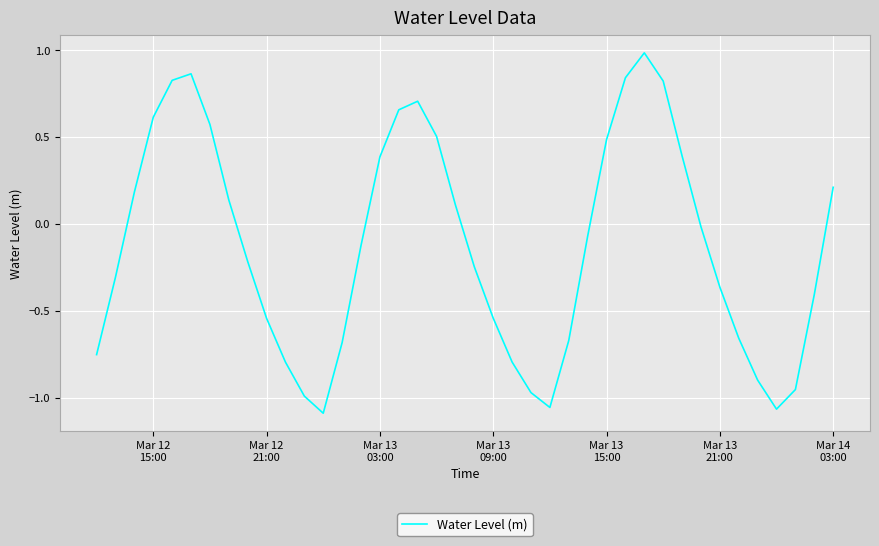

What is the maximum value shown in the chart?

1.0